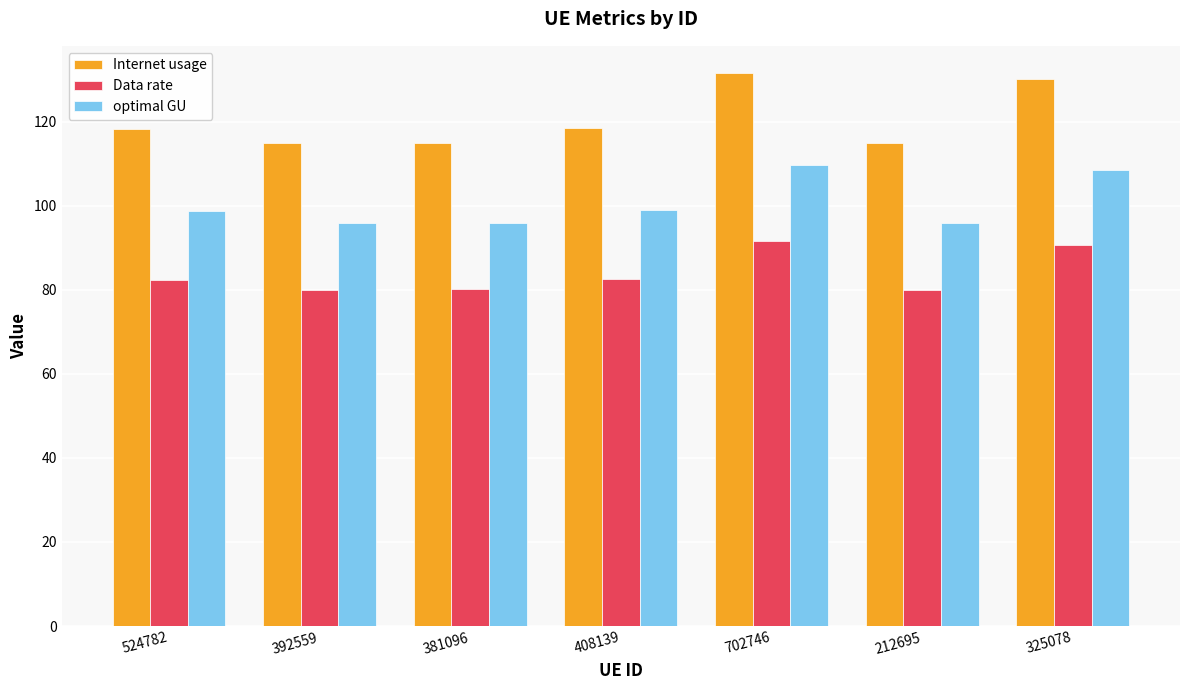

What is the difference between the highest and lowest values at 524782?

35.9